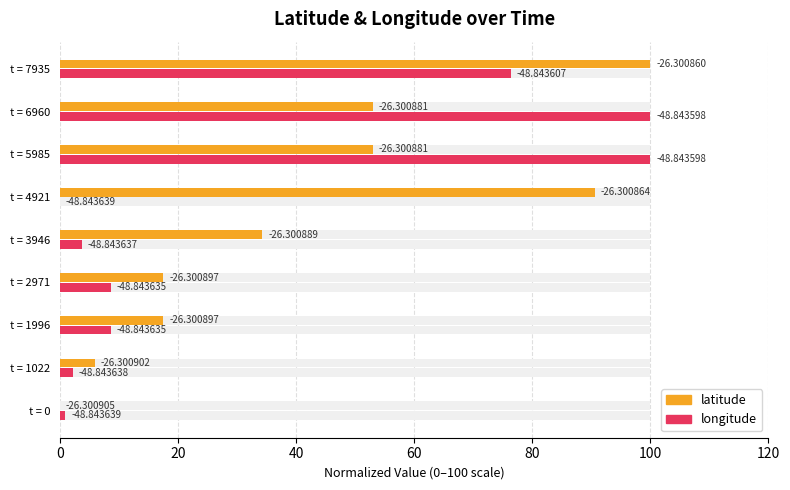

Does the chart contain any negative values?

No